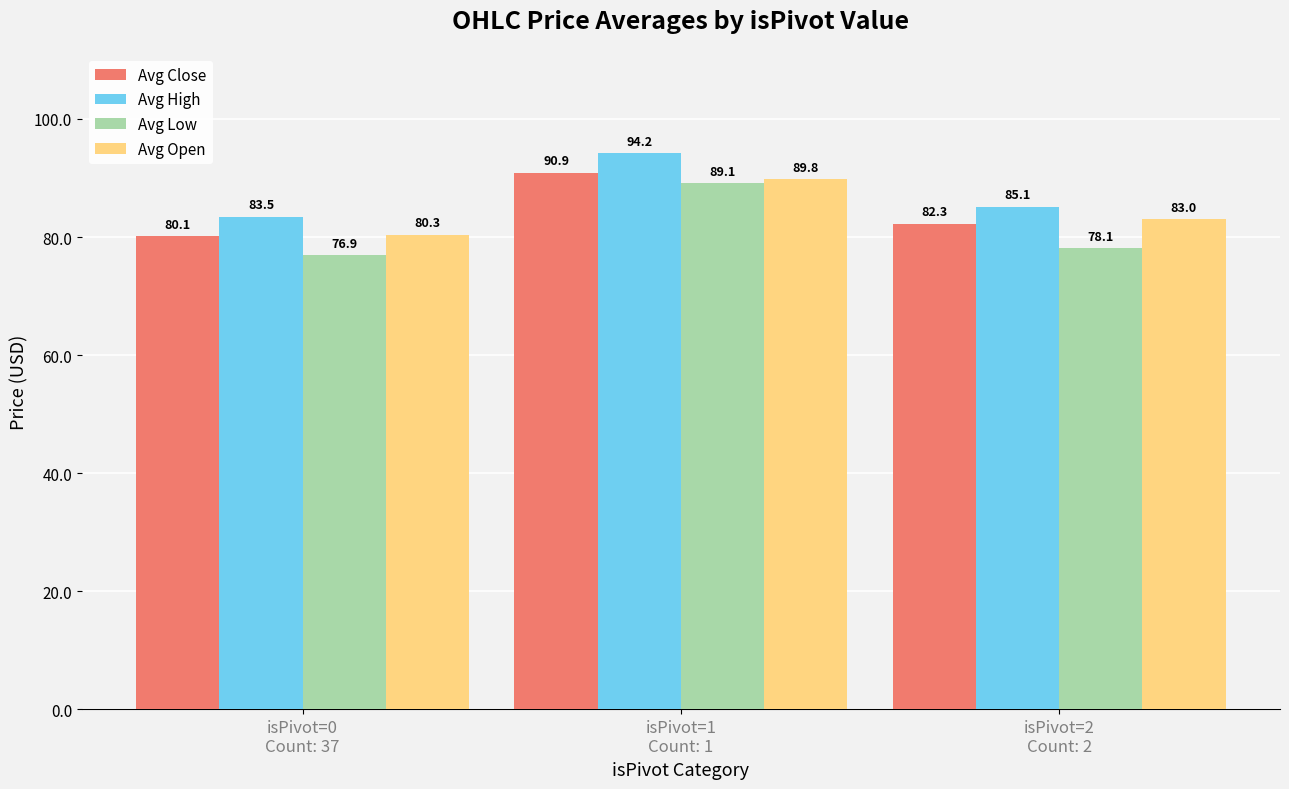

Which series has the largest range (max minus min)?

Avg Low